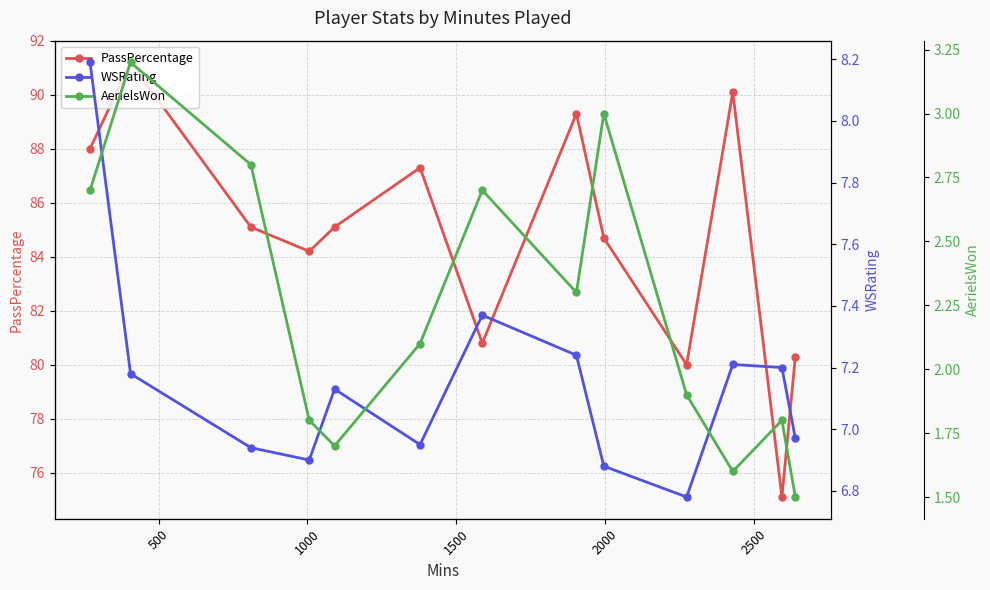

How many interior local peaks does the PassPercentage series have?

4